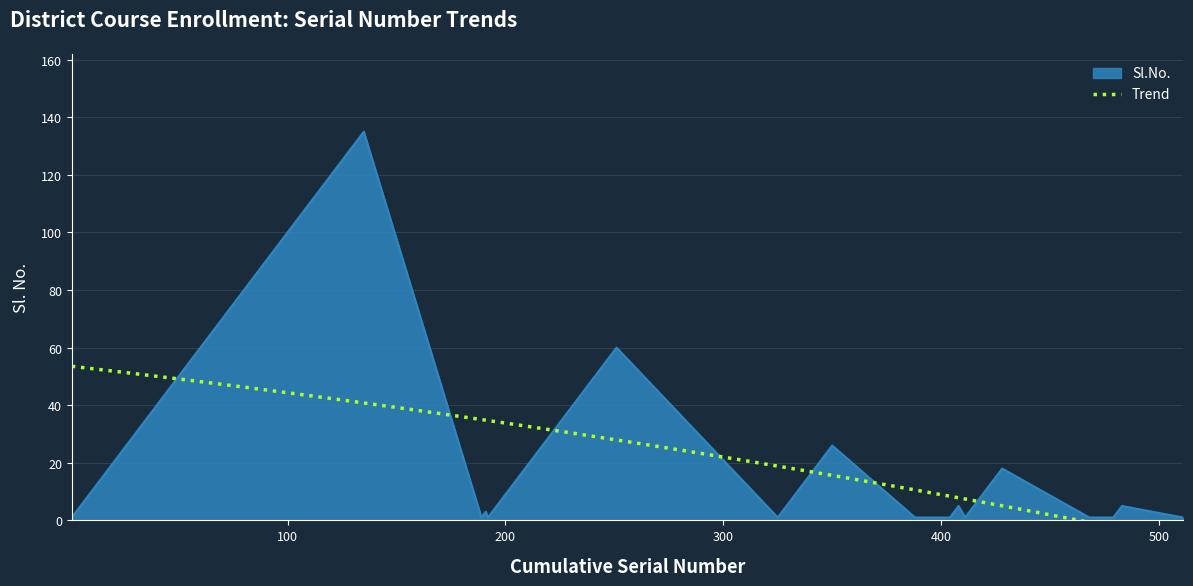

How many interior local valleys (lower than both neighbors) does the data have?

4